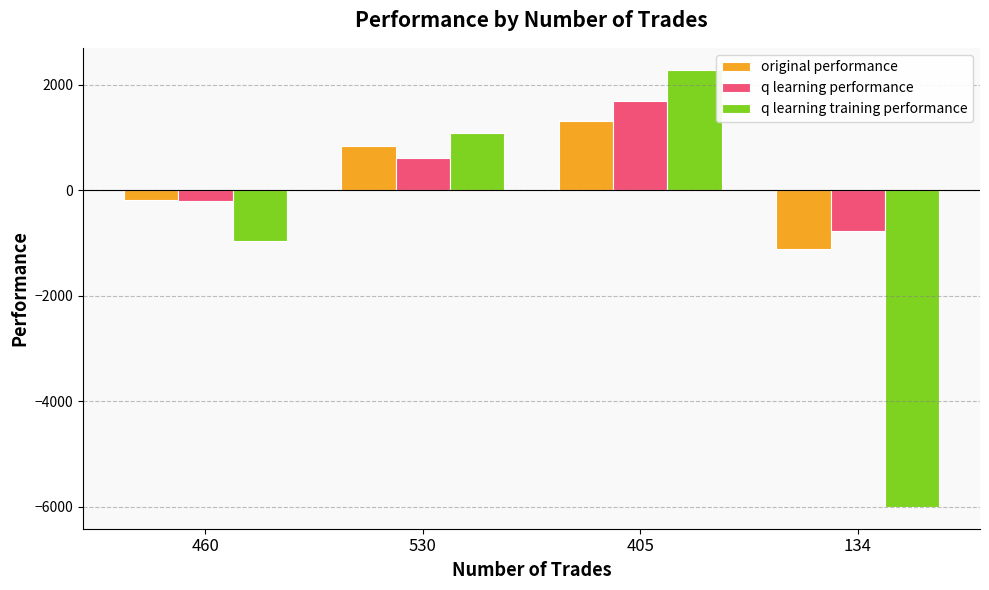

How many distinct data groups are displayed?

3